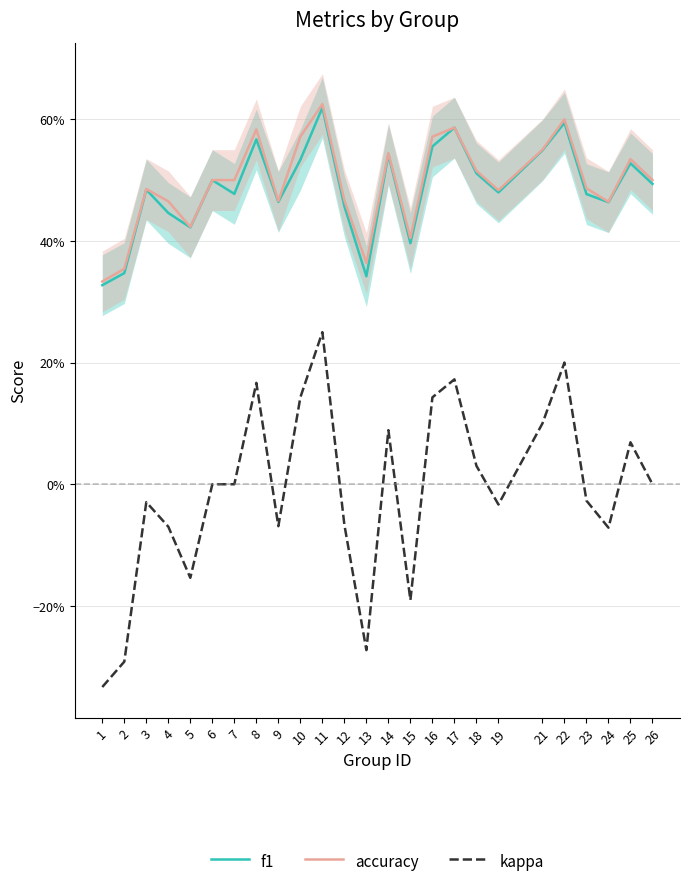

At which category does kappa reach its first local valley?

5